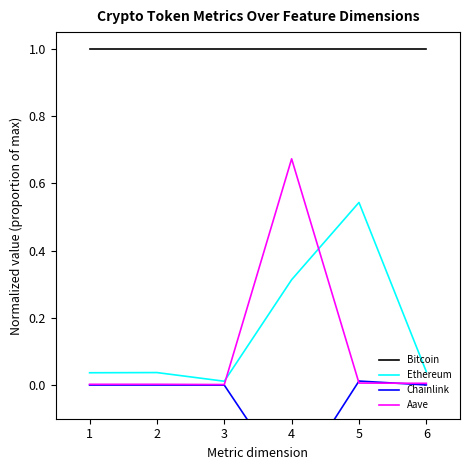

Which series has the largest total across all categories?

Bitcoin